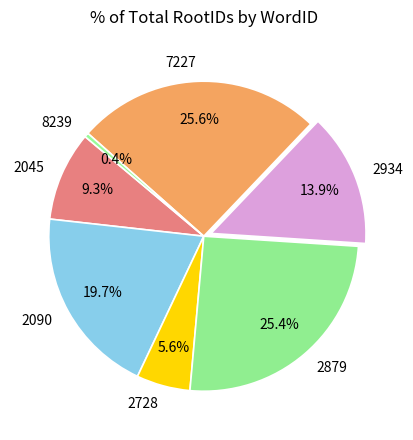

To the nearest percent, what is the average slice percentage?

14%